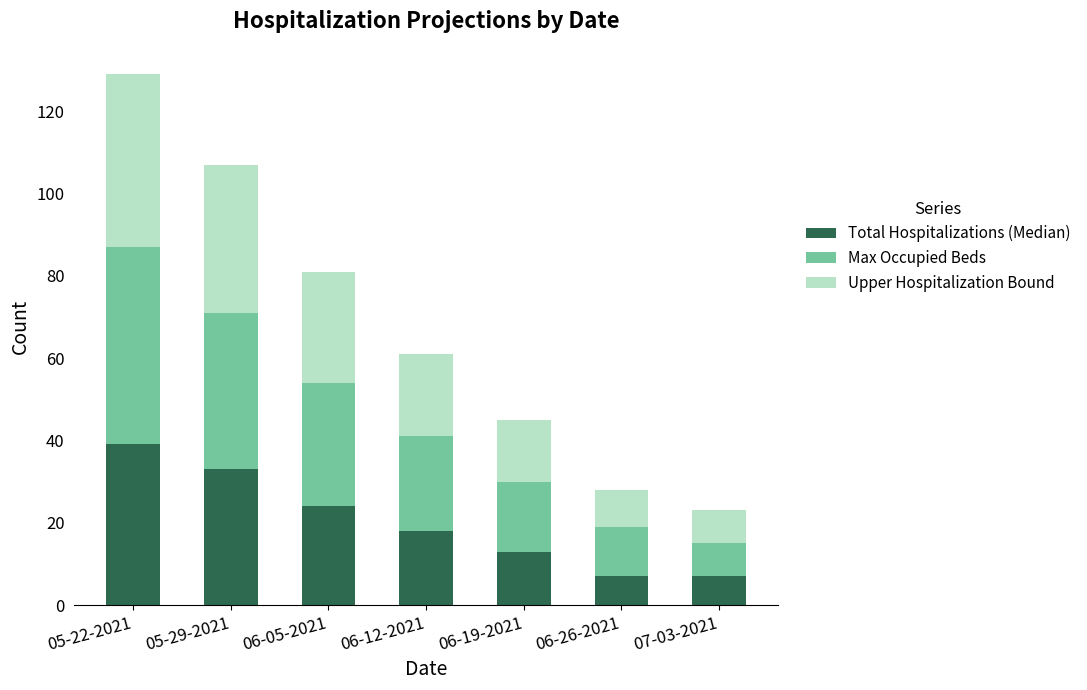

True or false: Total Hospitalizations (Median) has a value of 59 at 05-22-2021.

False